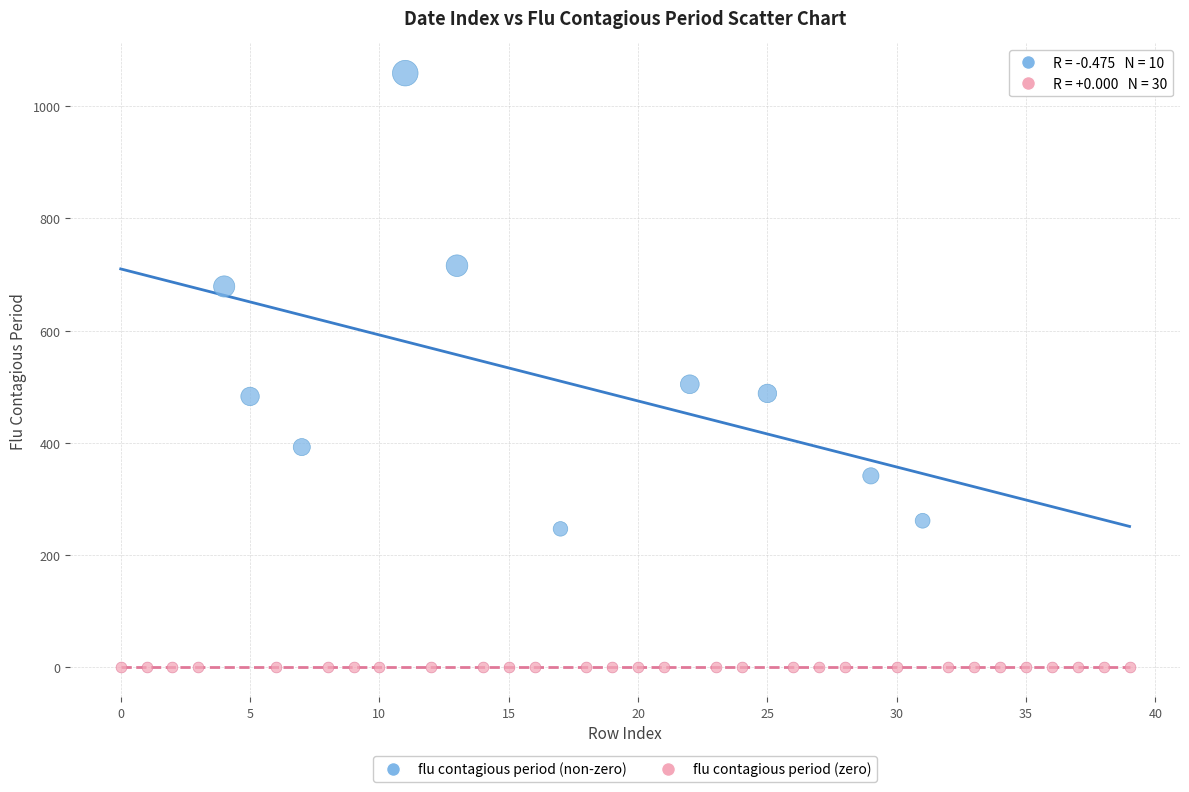

Which series reaches the minimum Y coordinate?

flu contagious period (zero)